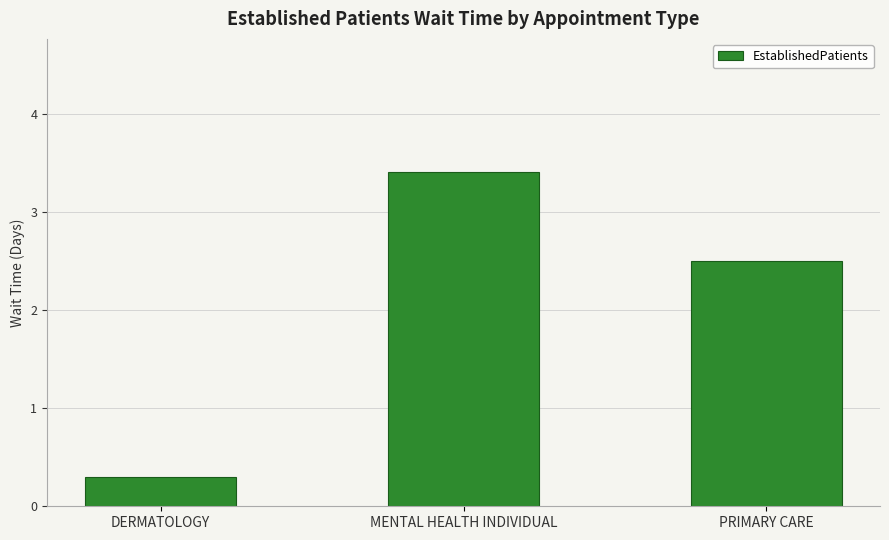

Reading left to right, transcribe all the data shown in this chart.

DERMATOLOGY=0.3	MENTAL HEALTH INDIVIDUAL=3.4	PRIMARY CARE=2.5